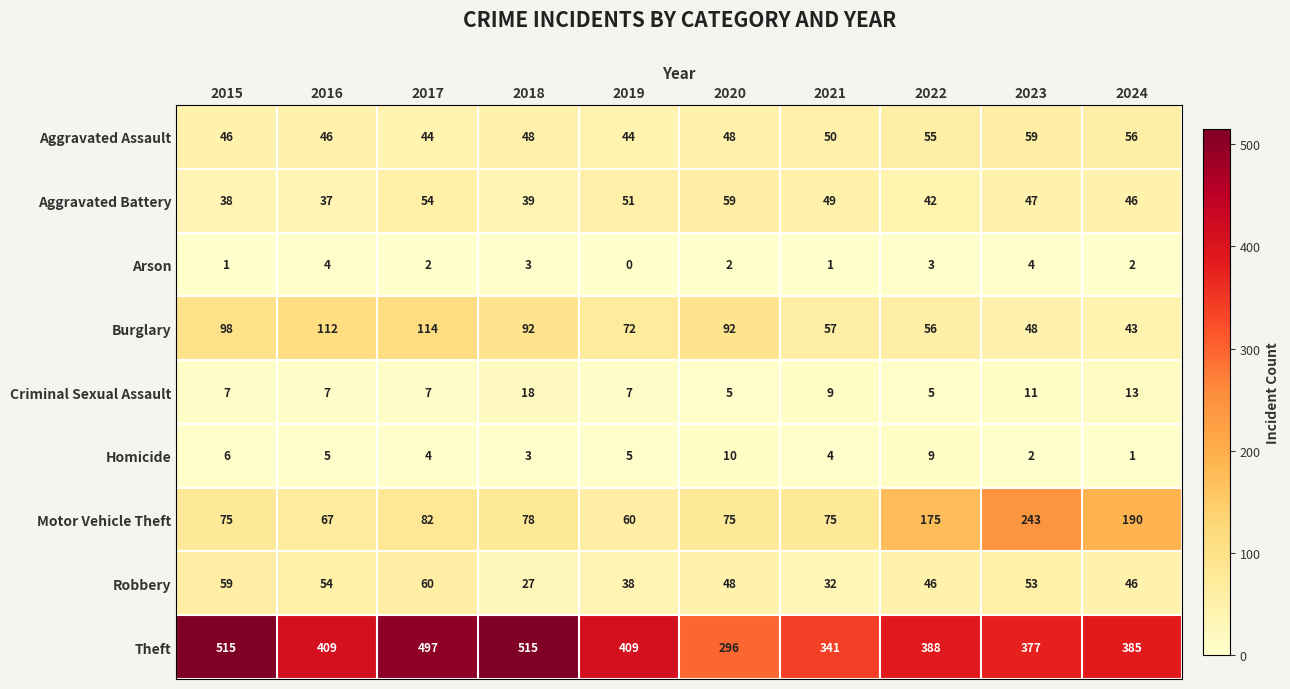

Which series has the largest total across all categories?

Theft